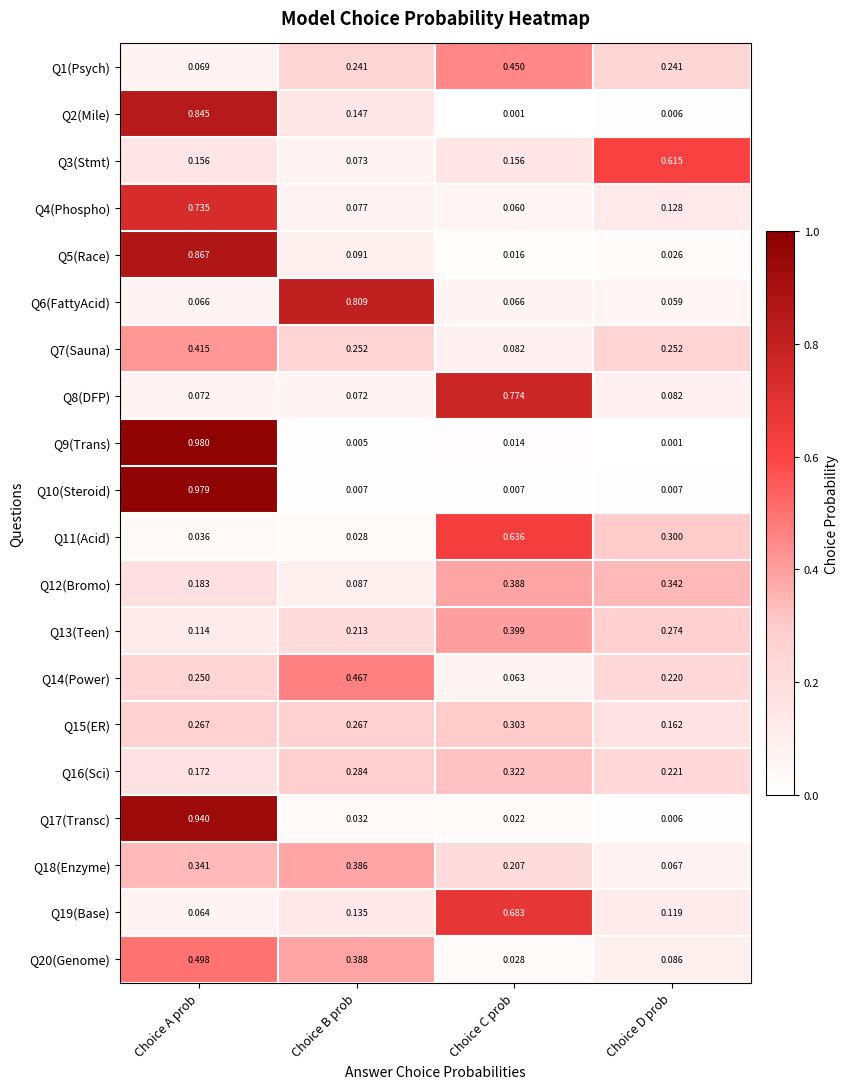

At which label does Q13(Teen) reach its minimum?

Choice A prob